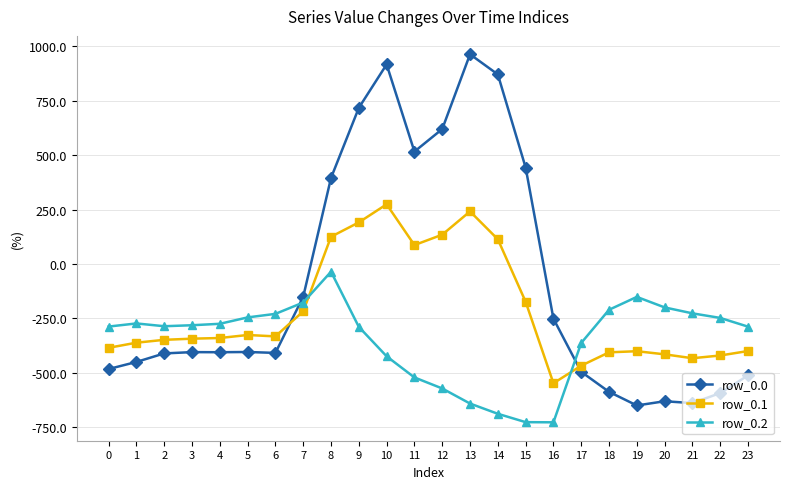

Where do row_0.0 and row_0.2 first cross each other?

6 and 7